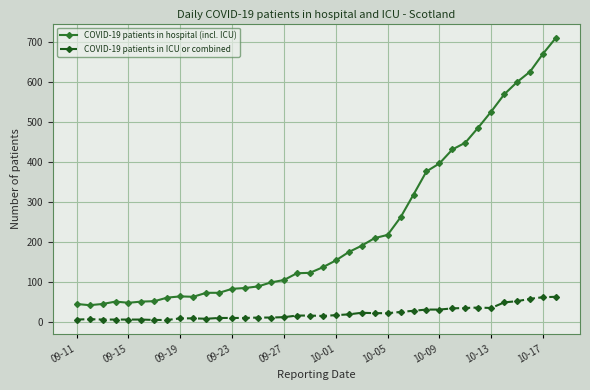

What is the difference between the second highest and minimum values in the COVID-19 patients in hospital (incl. ICU) series?

630